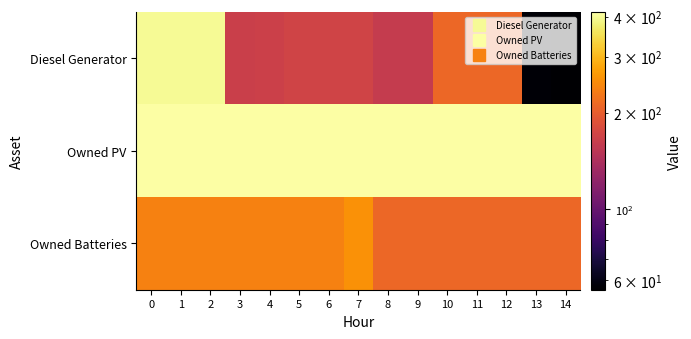

Rank the series by their maximum value, from lowest to highest.

Owned Batteries, Diesel Generator, Owned PV